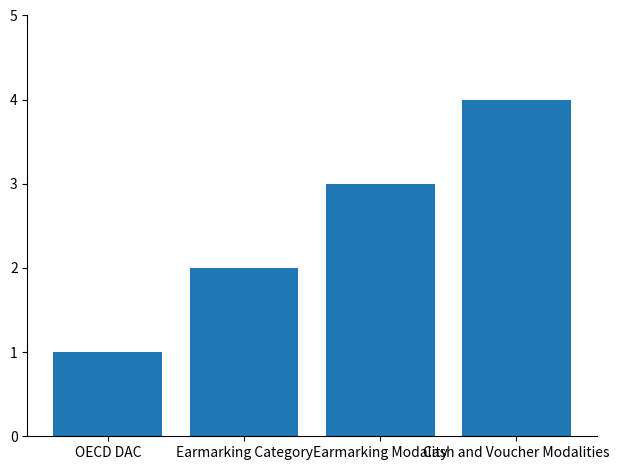

What is the label of the 3rd bar from the left?

Earmarking Modality